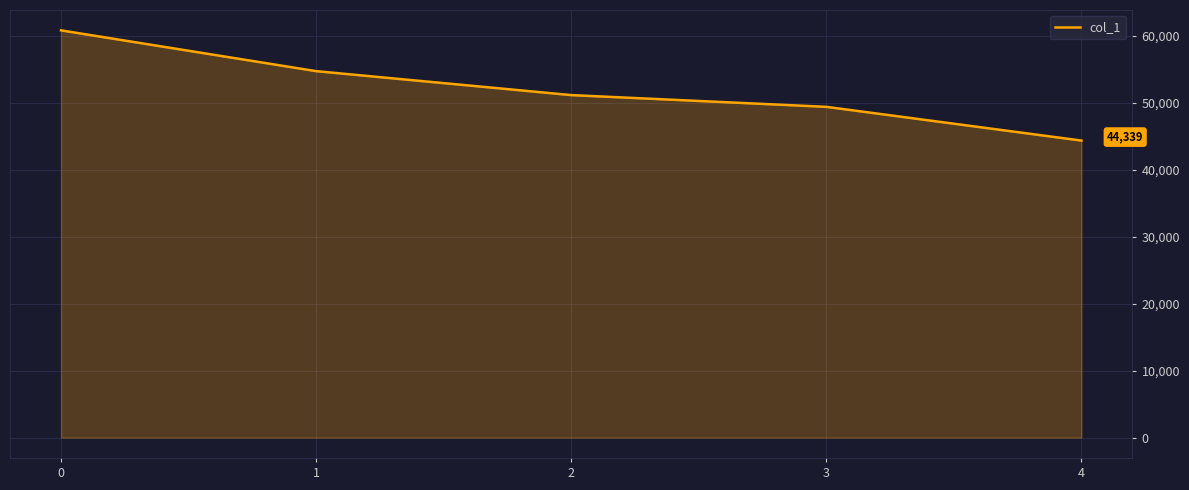

Reading right to left, what are all the values shown in this chart?

44339	49375	51128	54702	60791